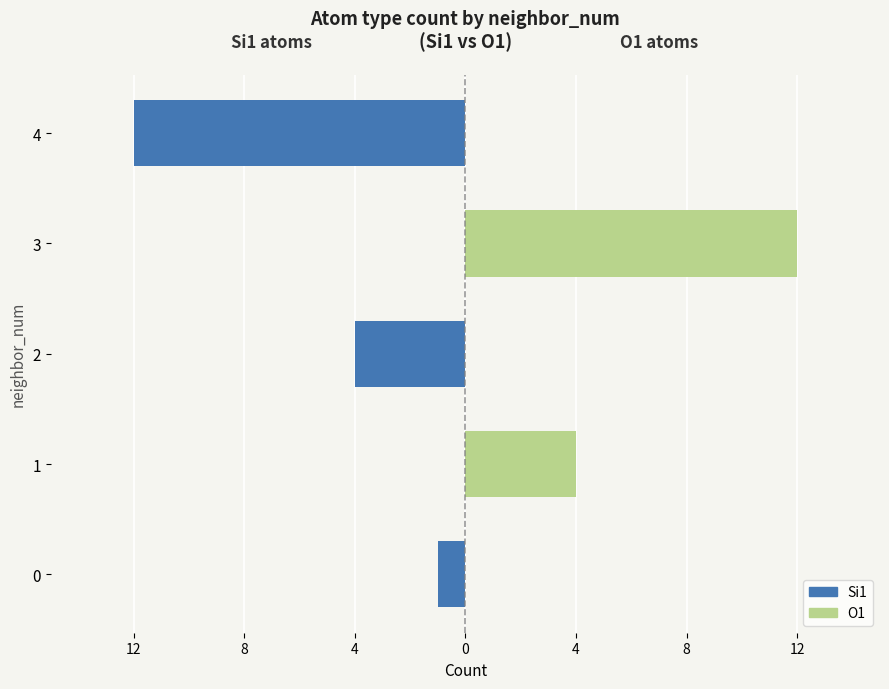

What is the greatest value displayed?

12